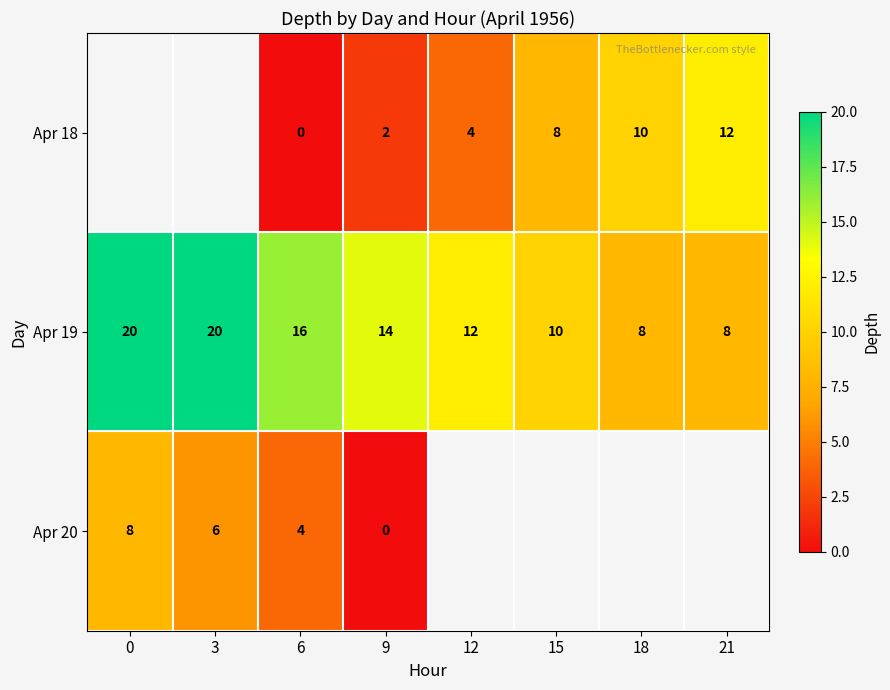

Is the value of Apr 20 at 6 greater than the value of Apr 19 at 6?

No